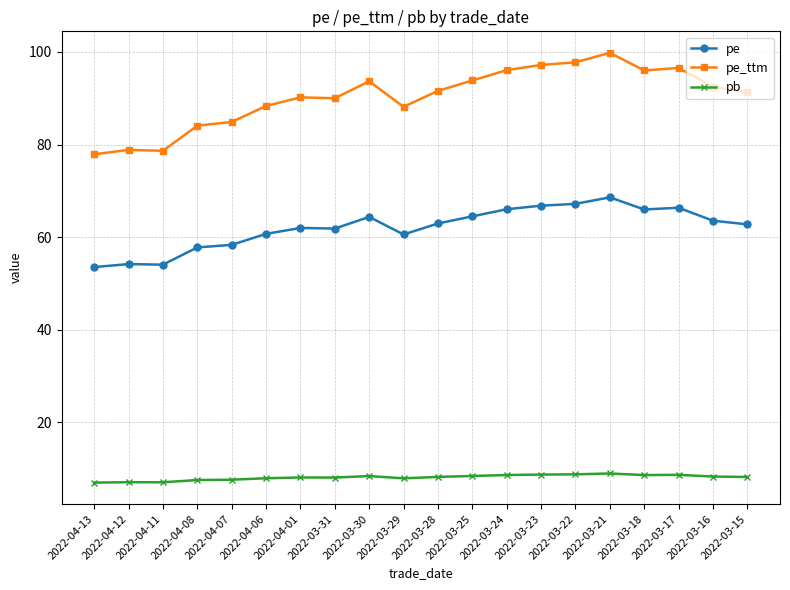

True or false: pe and pe_ttm cross at least once.

False